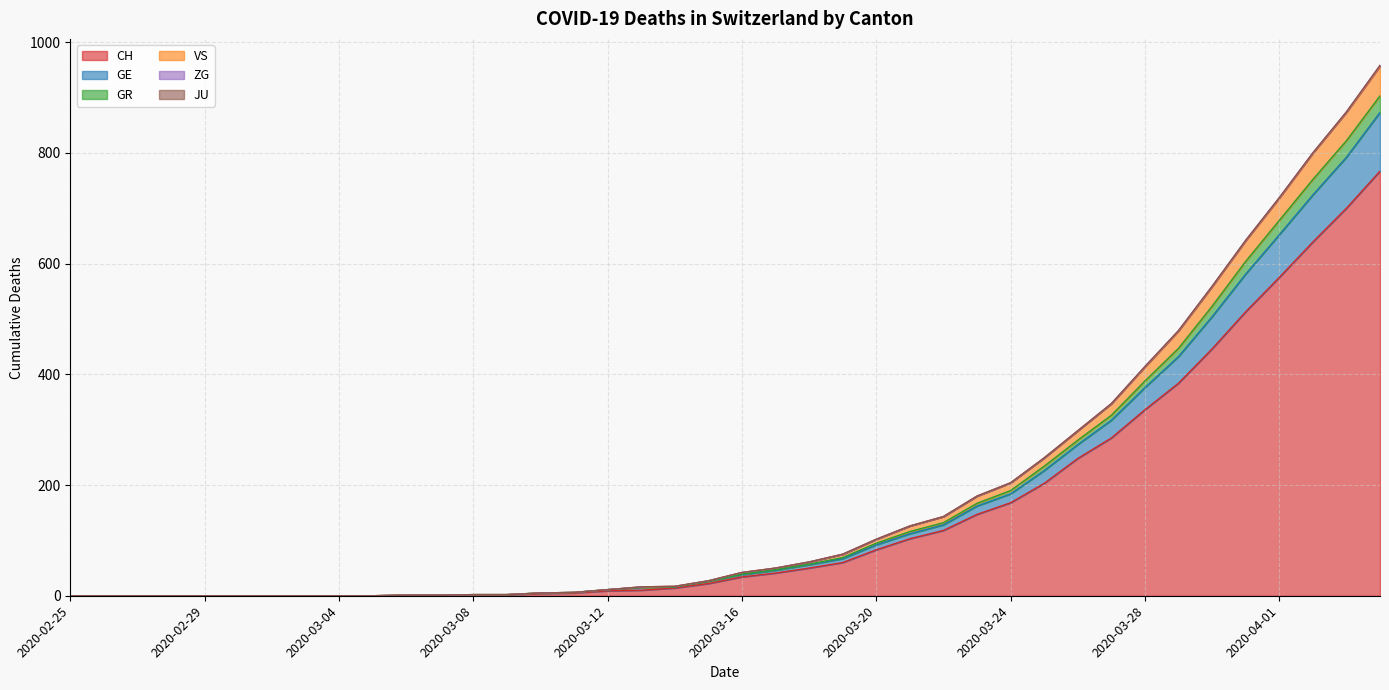

What is the approximate value of CH at 2020-04-02, to the nearest 10?

640